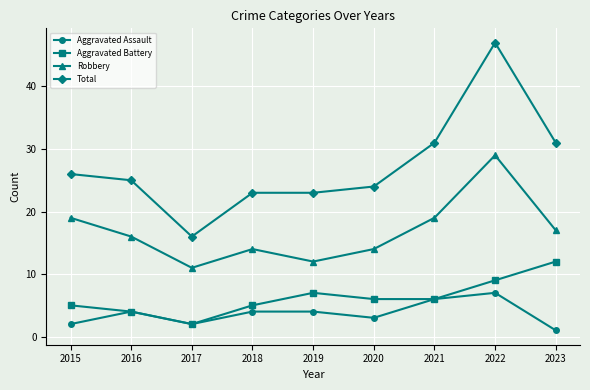

Which category has the lowest value in the Total series?

2017